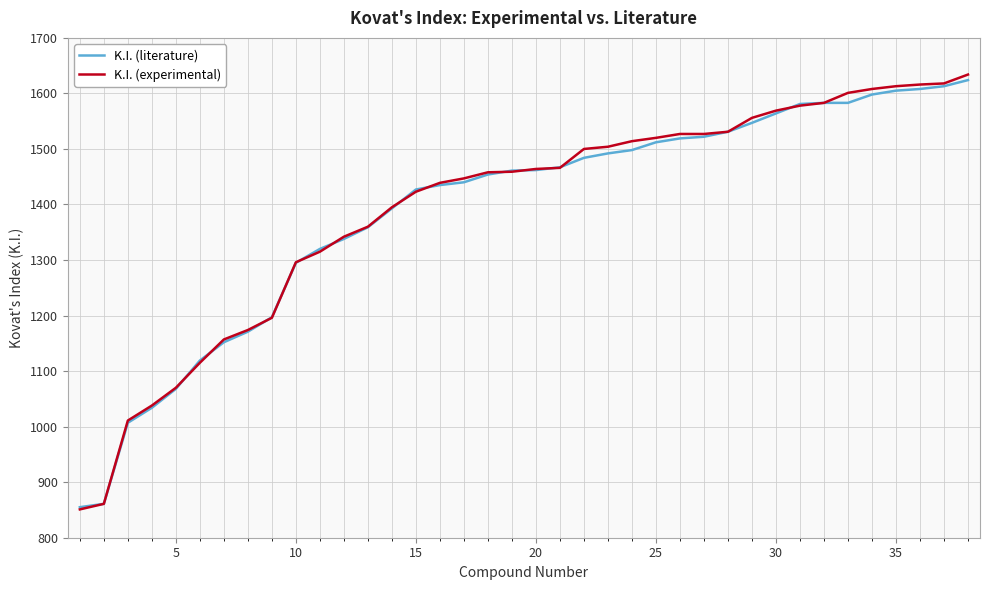

Which series has the largest range (max minus min)?

K.I. (experimental)